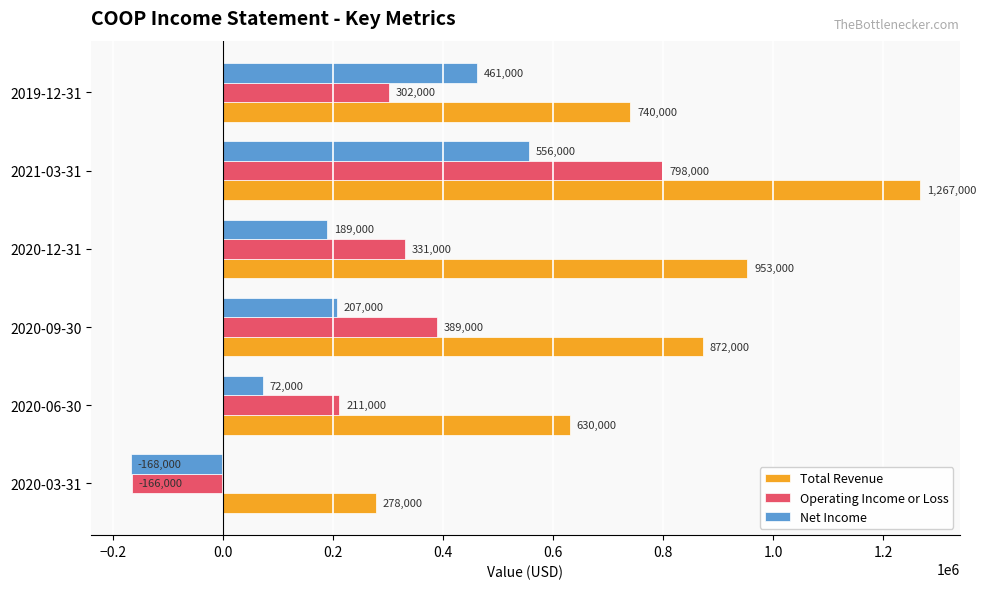

What is the total value across all series at 2020-12-31?

1473000